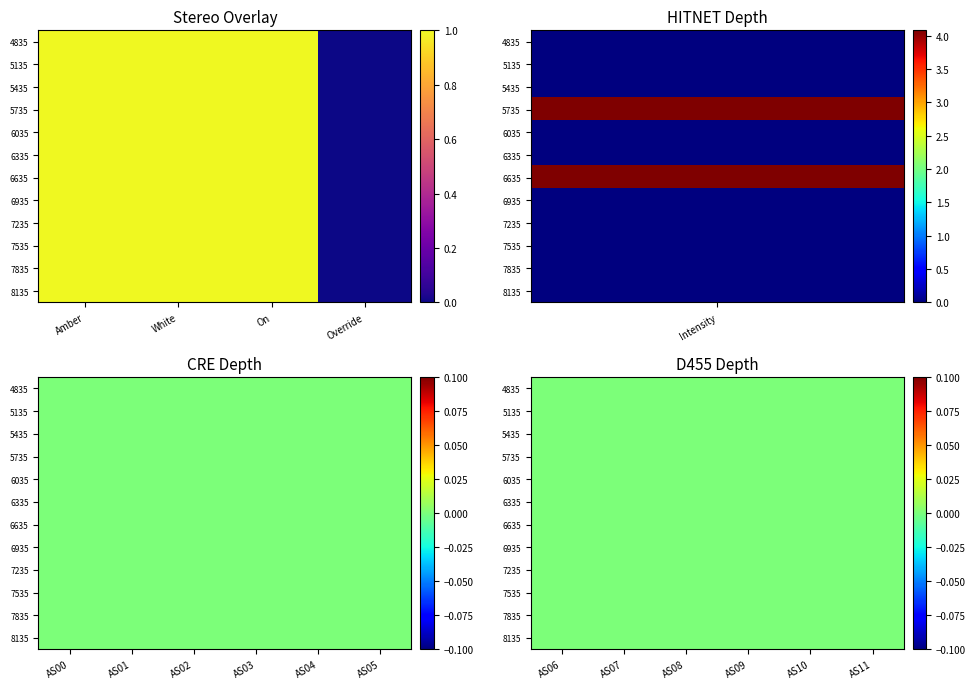

Which series has the largest total across all categories?

1698905735